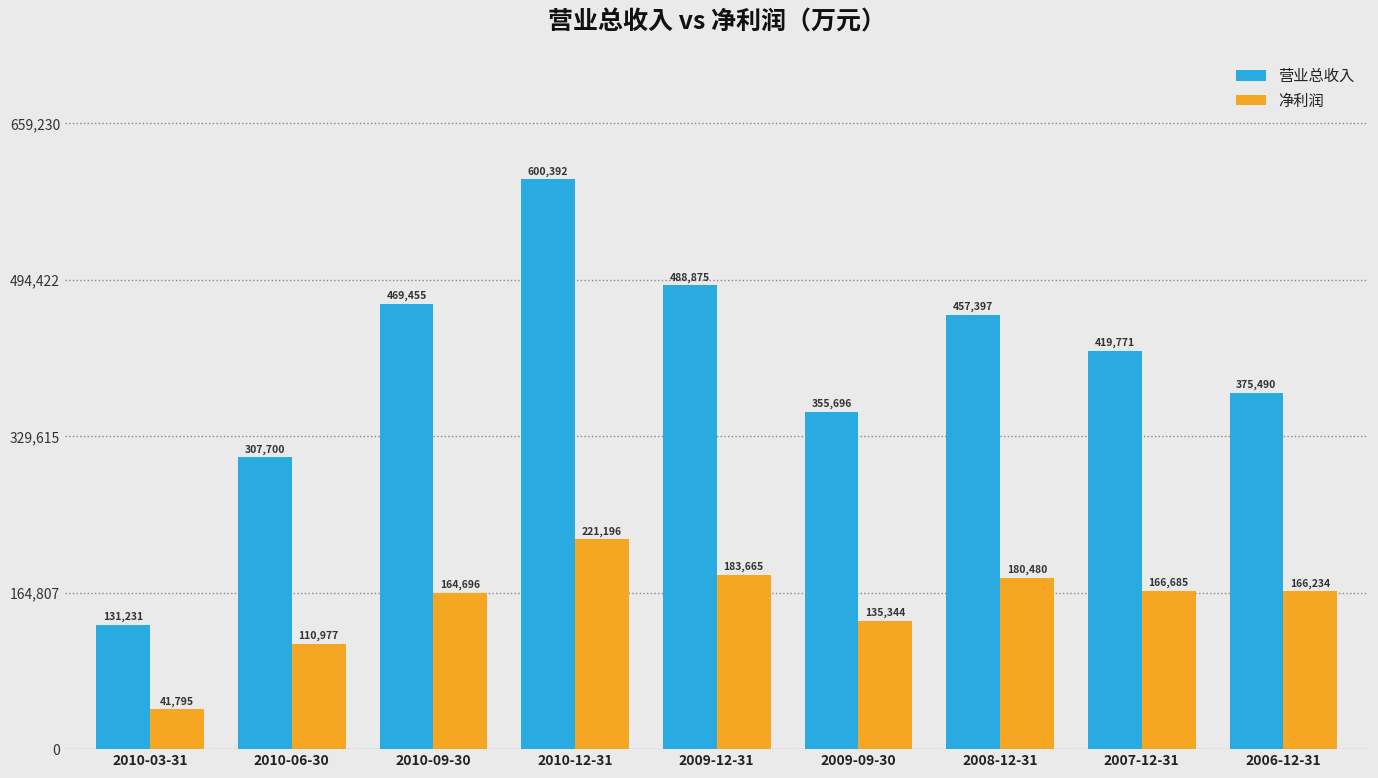

What is the average value of the 净利润 series?

152341